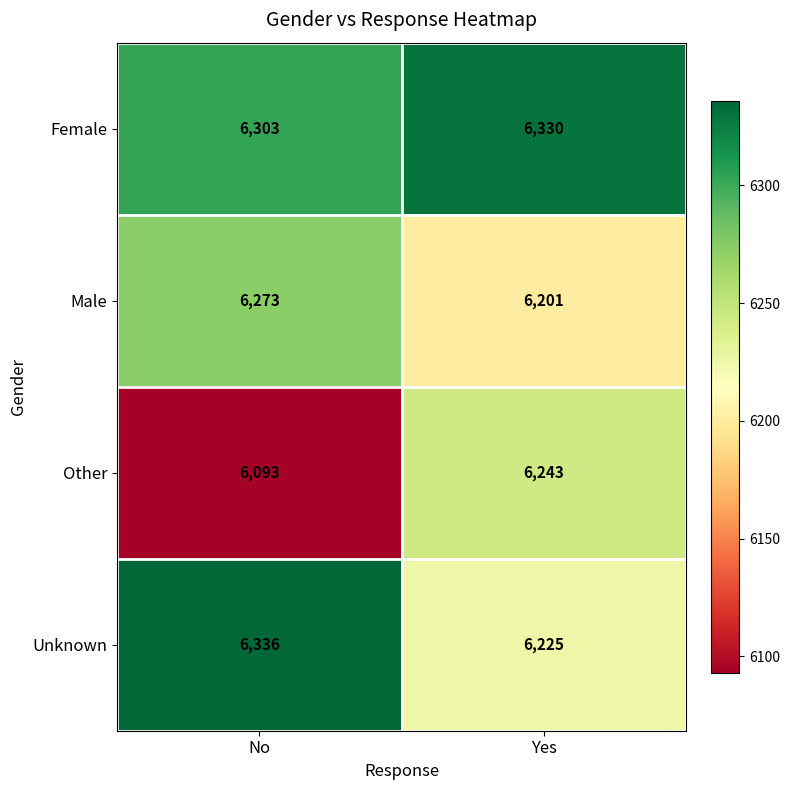

What is the difference between the Male values at Yes and No?

72